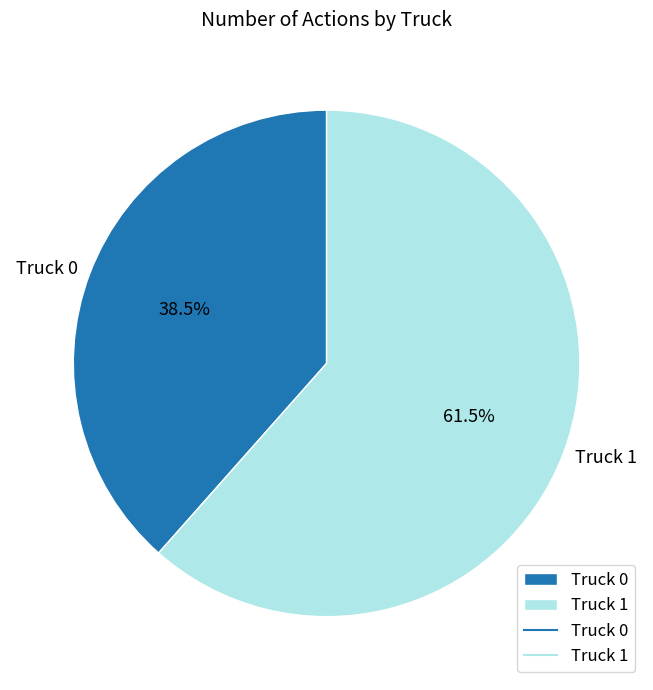

Count the number of slices in the pie.

2